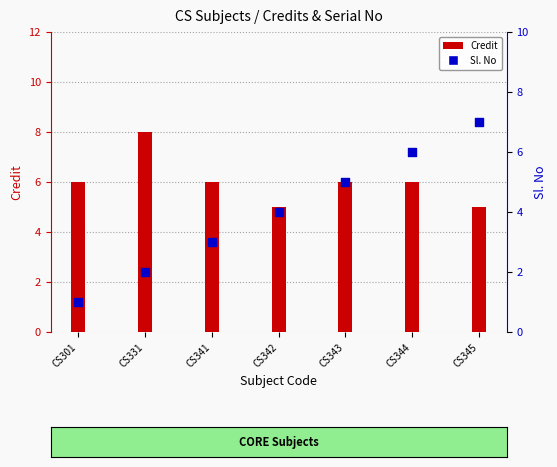

Is the value of Credit at CS344 greater than the value of Sl. No at CS341?

Yes